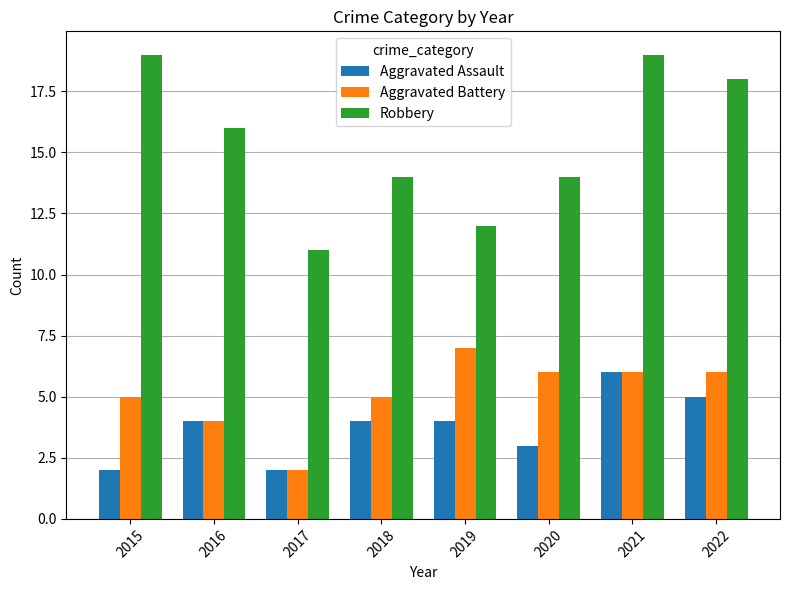

The value of Aggravated Battery at 2016 is 2. True or false?

False